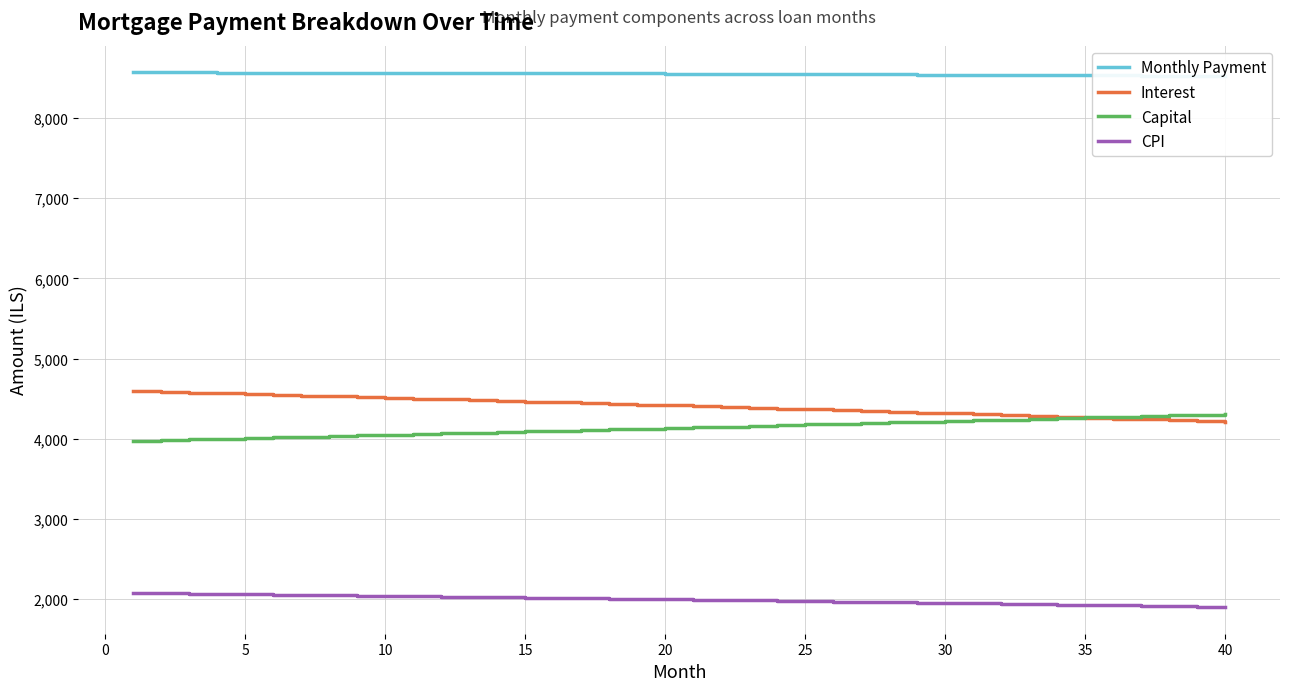

True or false: Interest and CPI intersect in this chart.

False